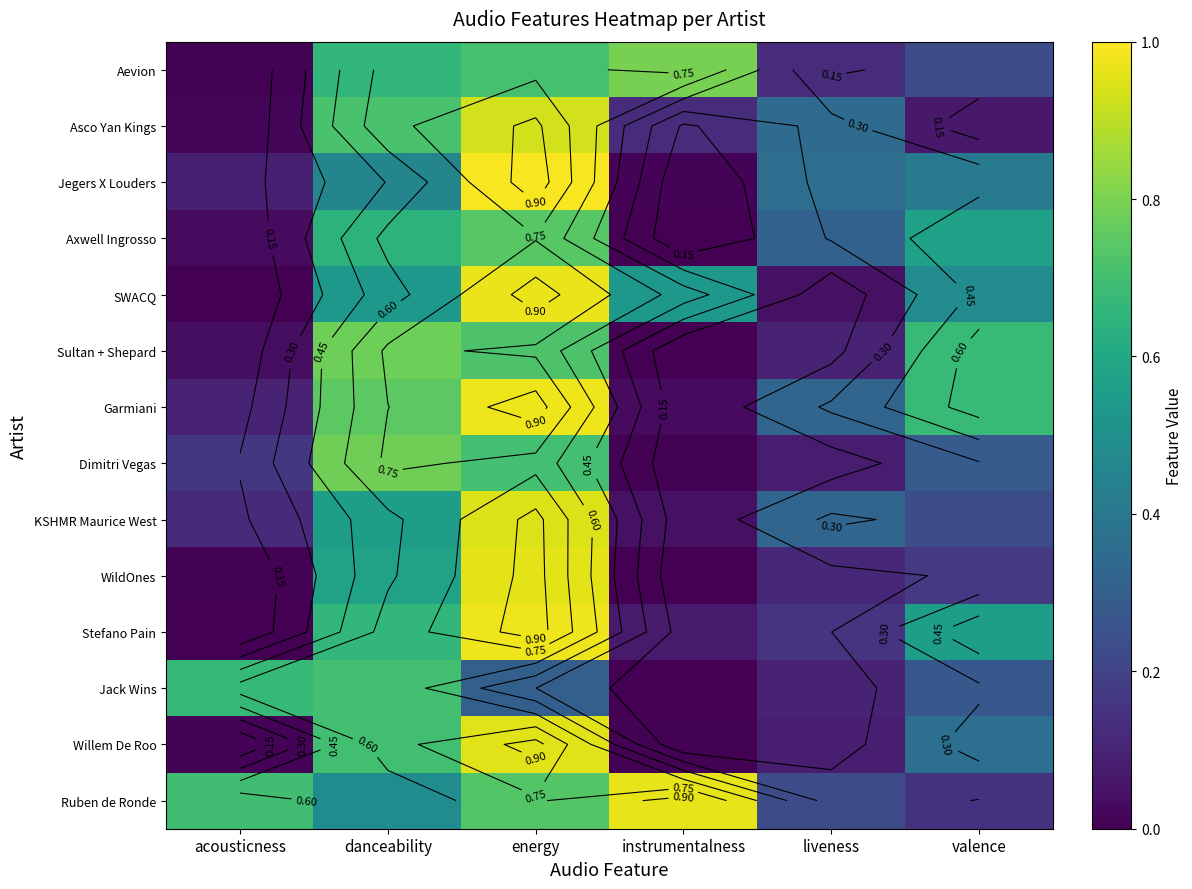

Is it true that Sultan + Shepard equals 0.1 at acousticness?

False